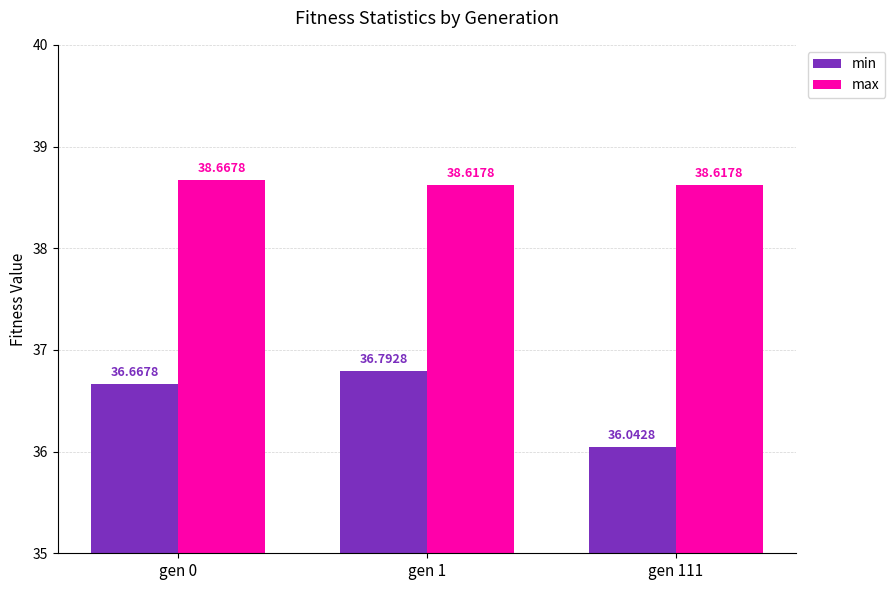

At how many categories does at least one series exceed 36?

3